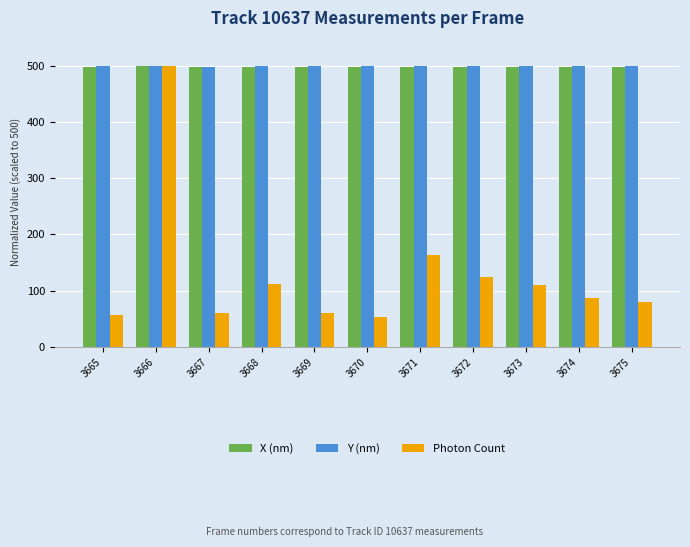

What is the sum of all Y (nm) values?

5494.5